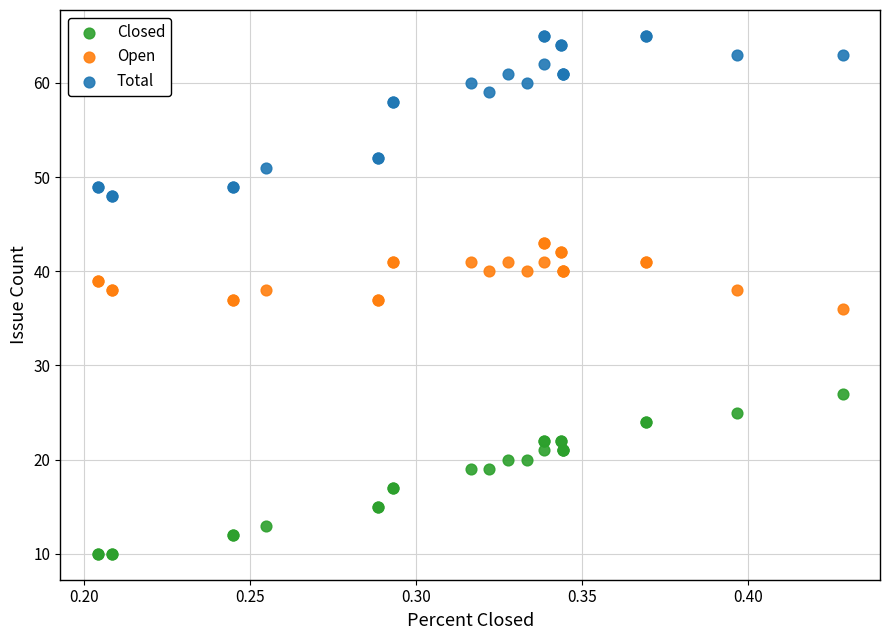

What are all the series names shown in the legend?

Closed, Open, Total